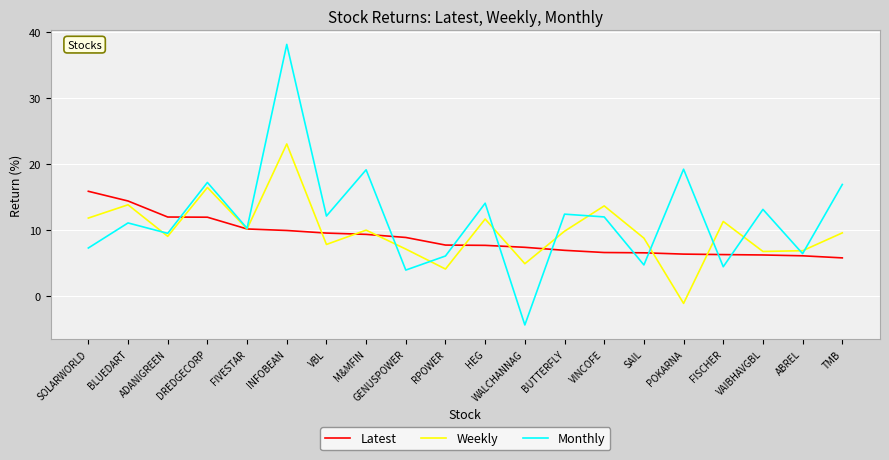

Where does the Monthly series first go above 12?

DREDGECORP